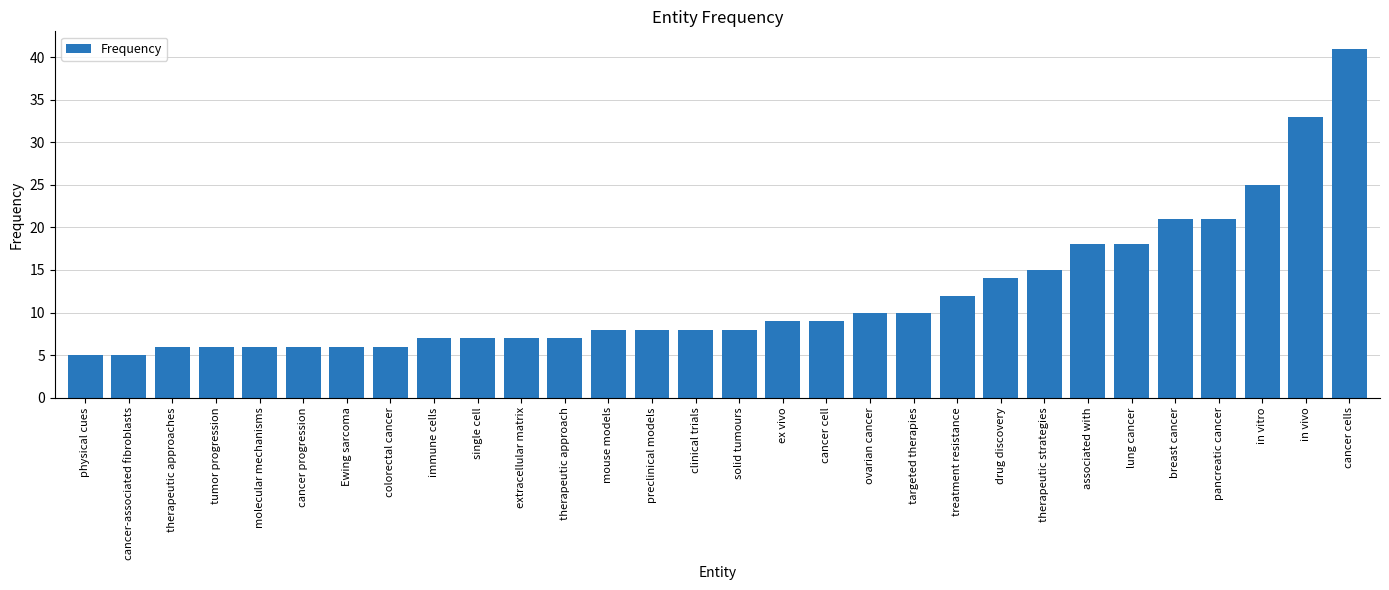

What is the minimum value shown in the chart?

5